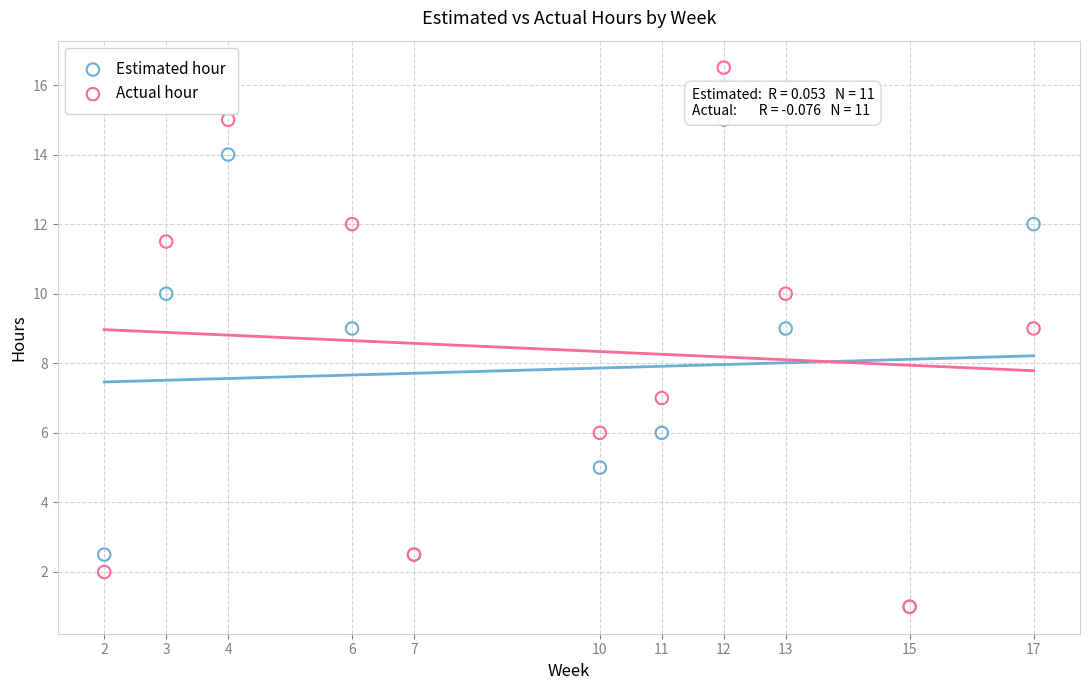

Which series reaches the maximum Y coordinate?

Actual hour